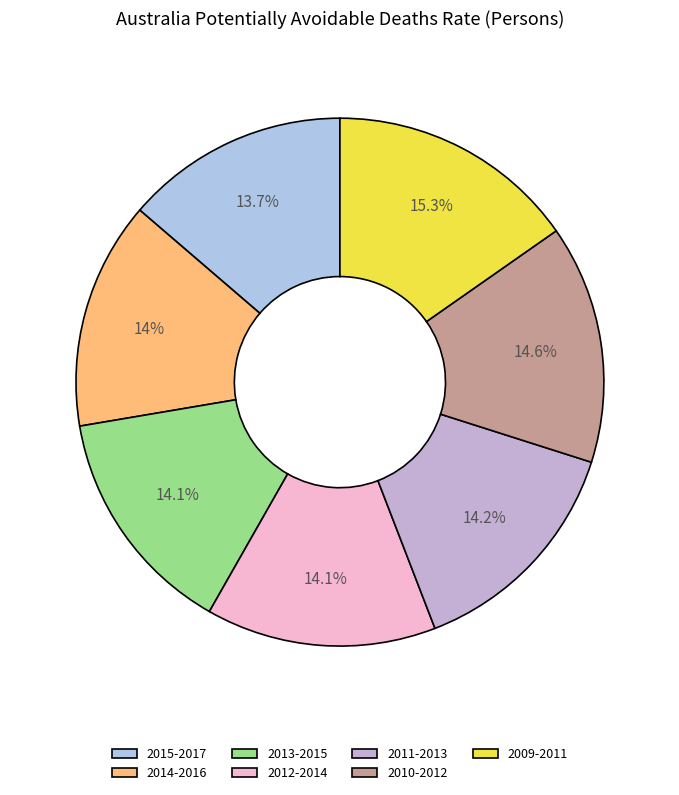

To the nearest percent, what portion does 2012-2014 represent?

14%